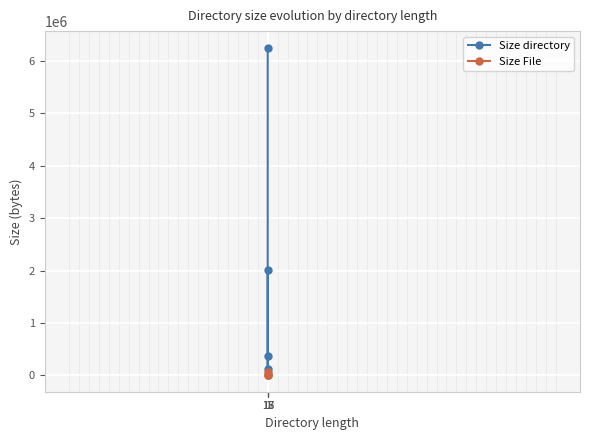

What is the average value of the Size directory series?

2190066.0